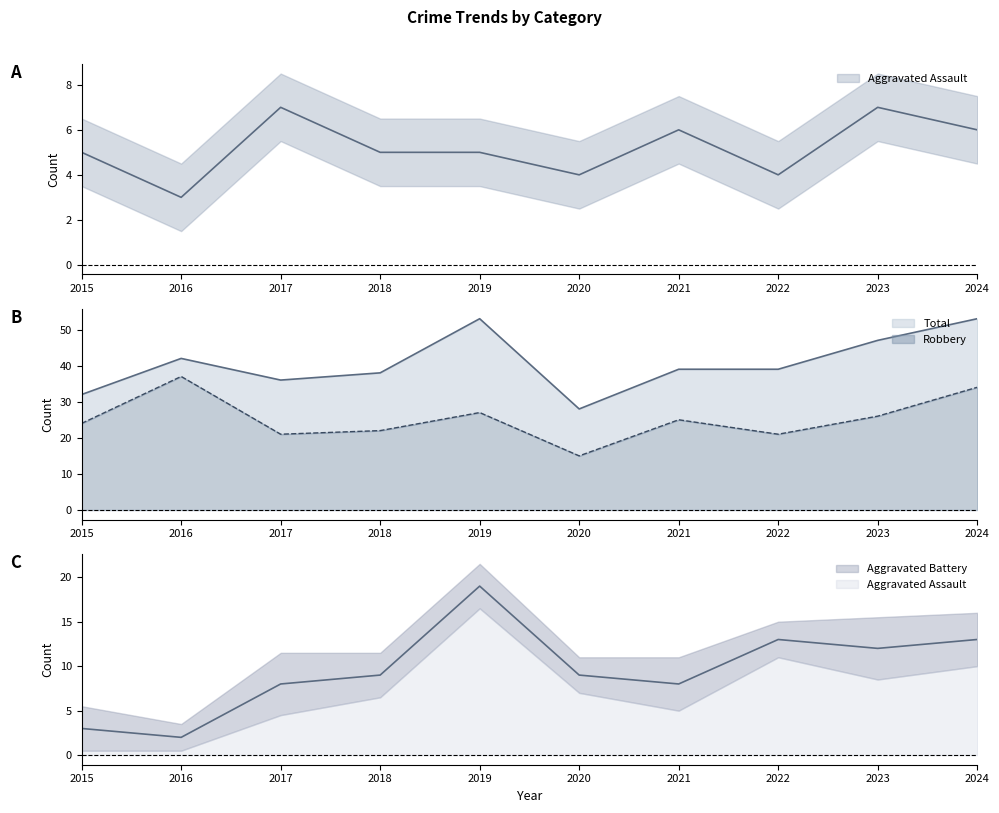

At how many categories does at least one series exceed 6?

10